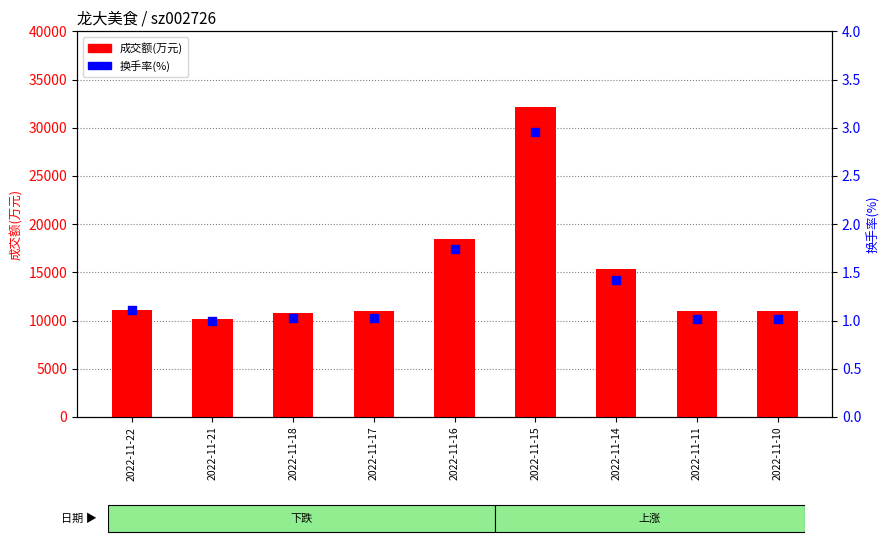

Is the value of 换手率(%) at 2022-11-17 greater than the value of 成交额(万元) at 2022-11-15?

No